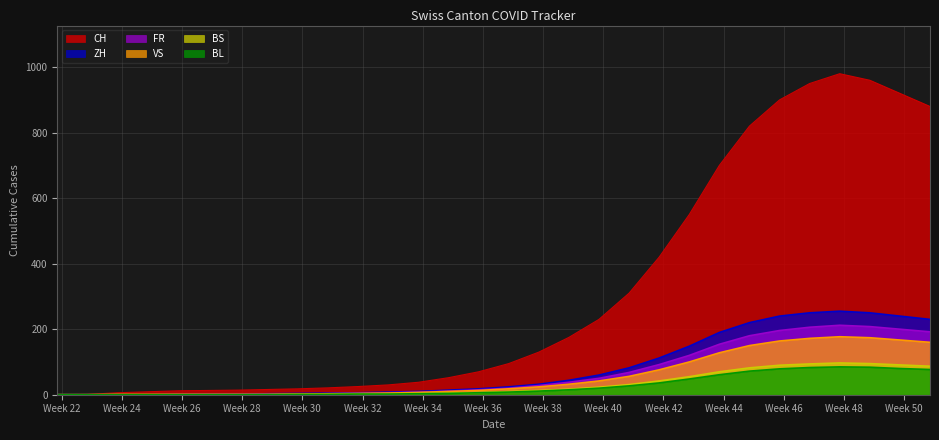

True or false: CH and BL cross at least once.

False